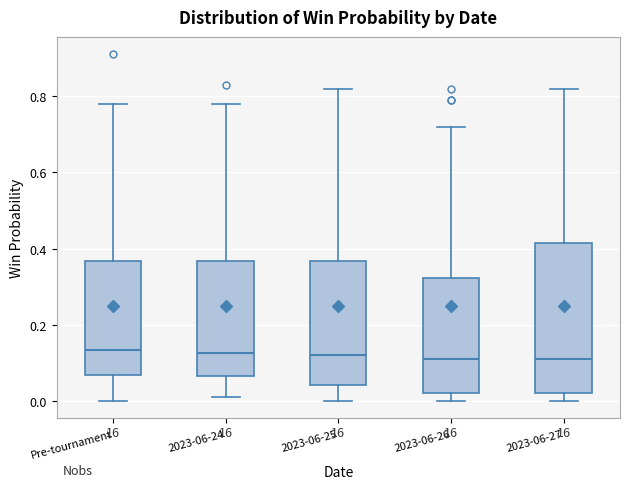

Reading left to right, transcribe this box plot: for each box, give where its median line is, the range the box spans, and where its two whiskers end, as read against the y-axis. The values are not printed on the chart, so give them approximately, as read against the axis.

Pre-tournament: median 0.14, box 0.06 to 0.36, whiskers 0.00 to 0.78
2023-06-24: median 0.12, box 0.06 to 0.36, whiskers 0.02 to 0.78
2023-06-25: median 0.12, box 0.04 to 0.36, whiskers 0.00 to 0.82
2023-06-26: median 0.12, box 0.02 to 0.32, whiskers 0.00 to 0.72
2023-06-27: median 0.12, box 0.02 to 0.42, whiskers 0.00 to 0.82